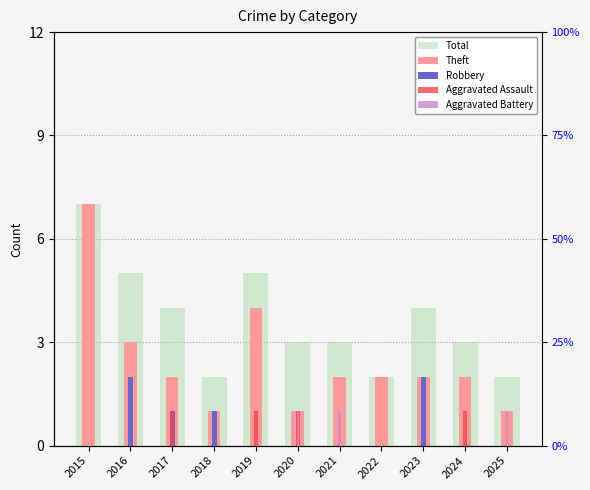

What is the value of the Total bar at the 9th from the left?

4